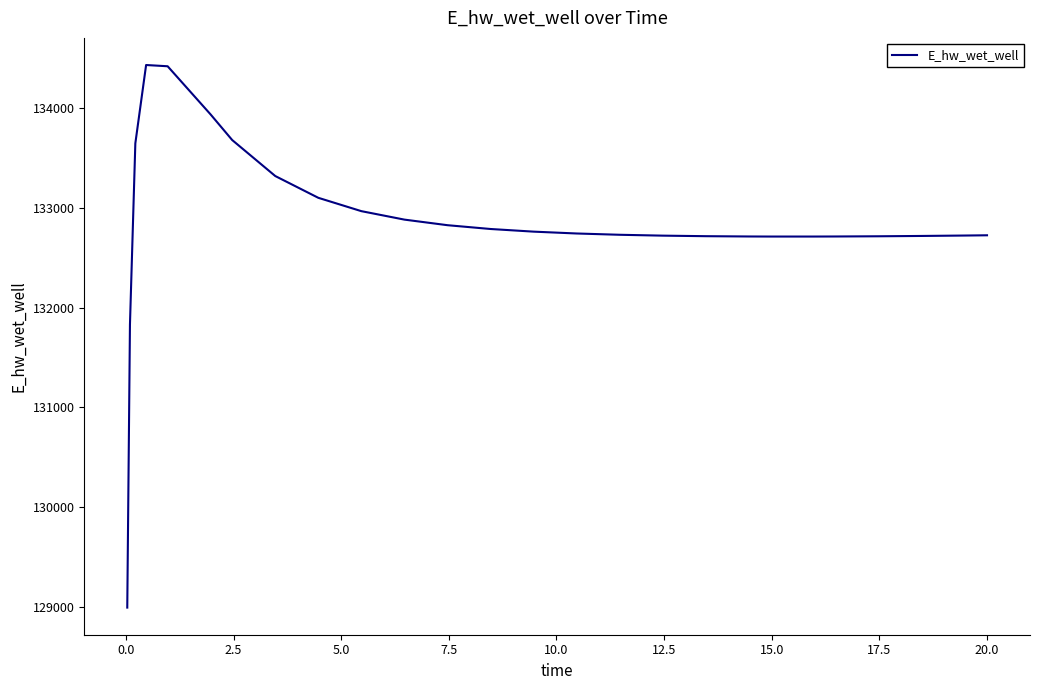

What is the difference between the maximum and minimum values?

5432.5